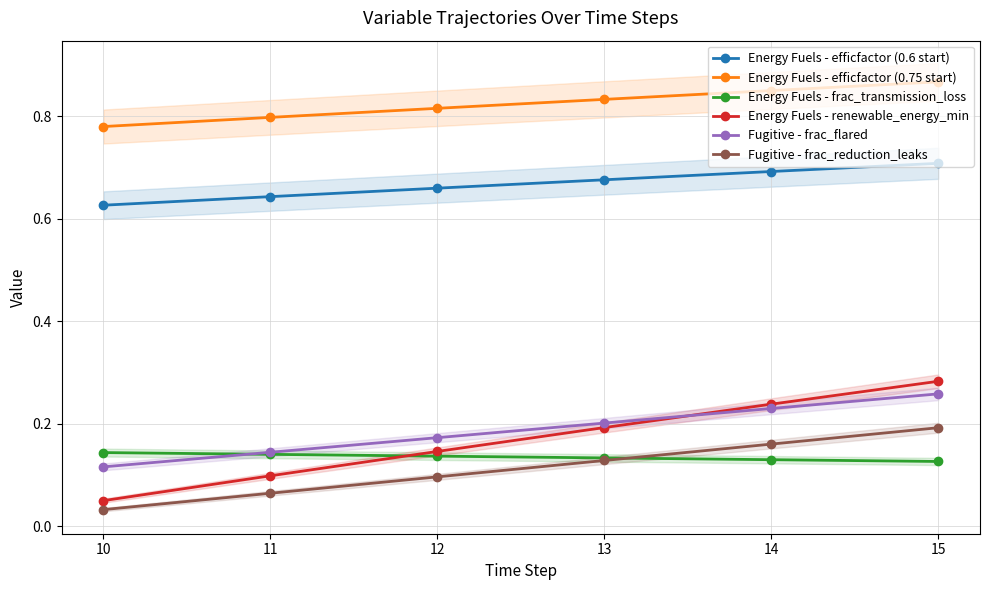

Between 11 and 14, which series saw the biggest shift?

Energy Fuels - renewable_energy_min